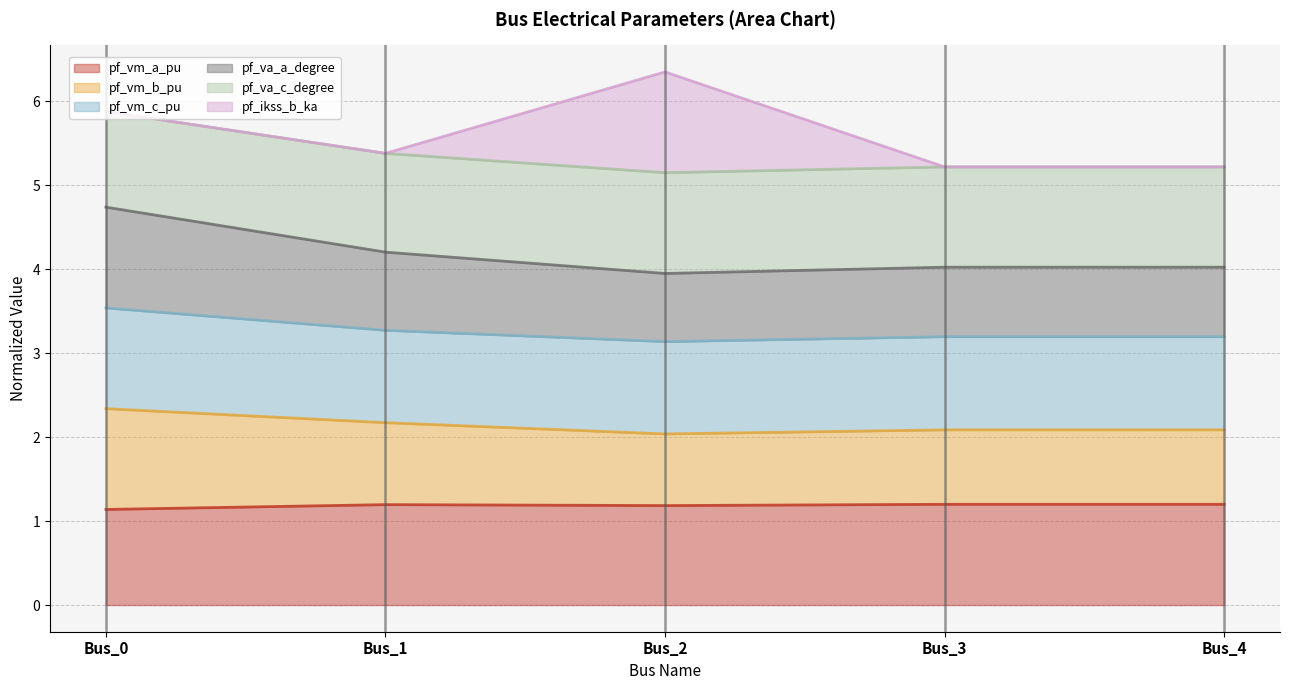

What is the total value across all series at Bus_0?

5.9